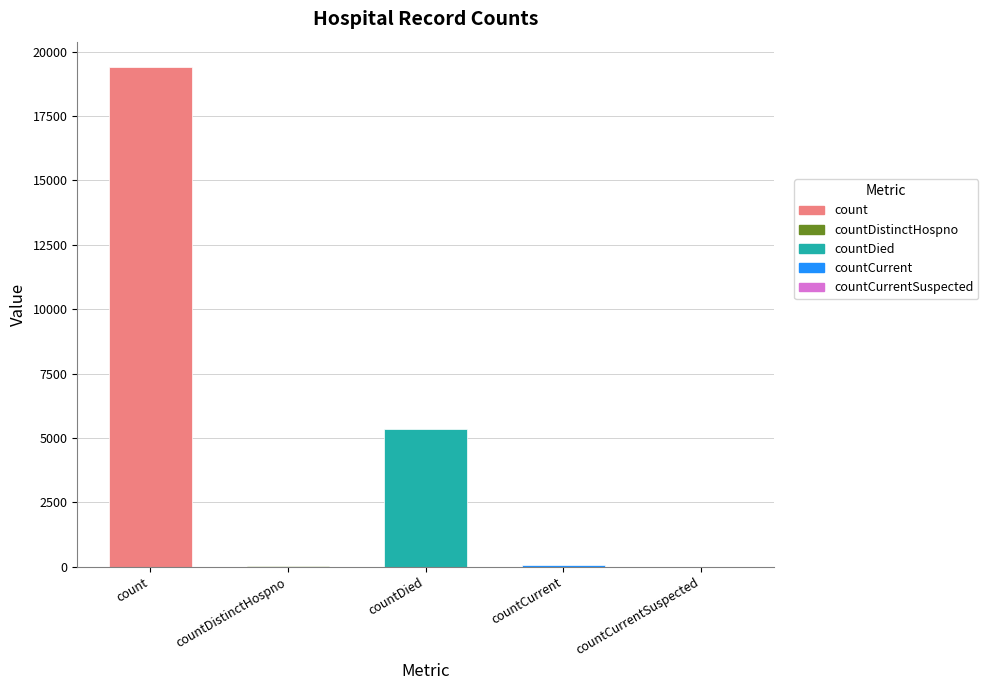

The chart shows a value of 2557 at countDied. True or false?

False